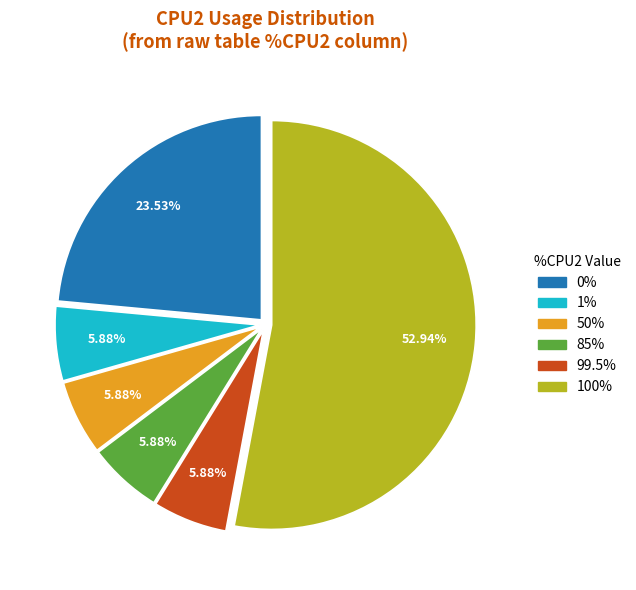

Does any single category account for the majority?

Yes